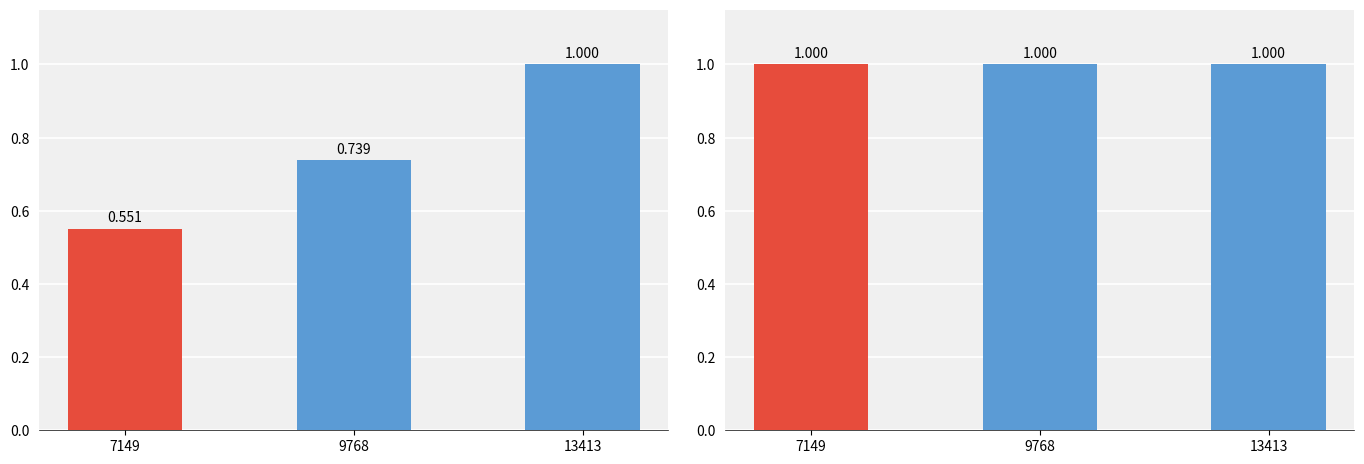

Reading left to right, list all the values displayed in this chart.

id (normalized): 7149=0.6	9768=0.7	13413=1.0
end_line (normalized): 7149=1.0	9768=1.0	13413=1.0